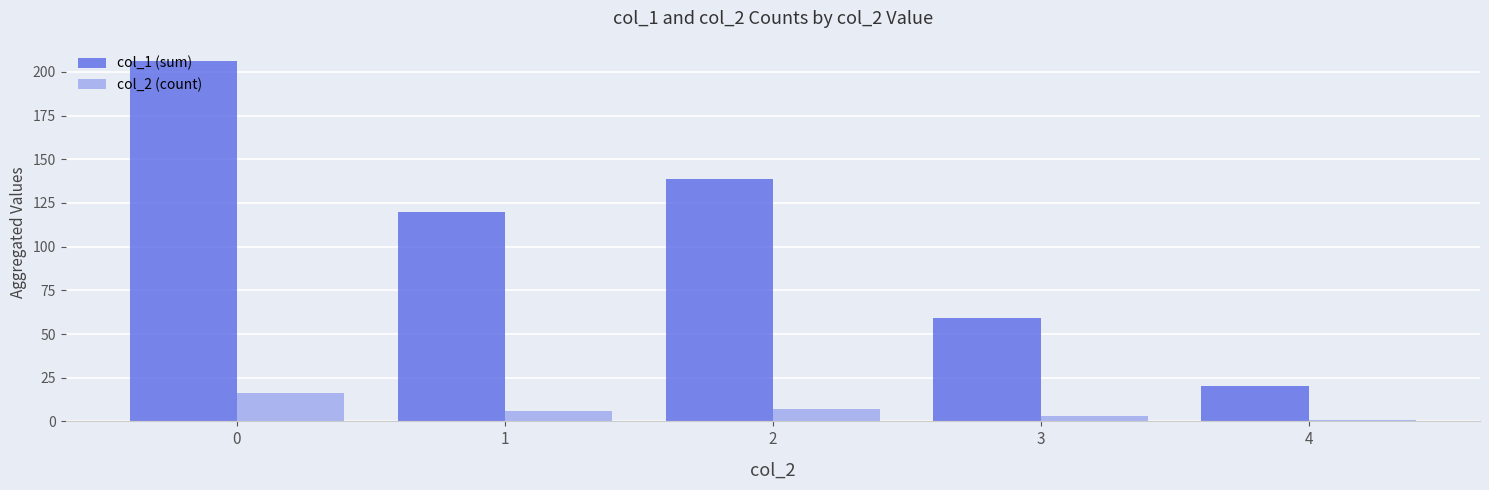

Does the chart contain any negative values?

No